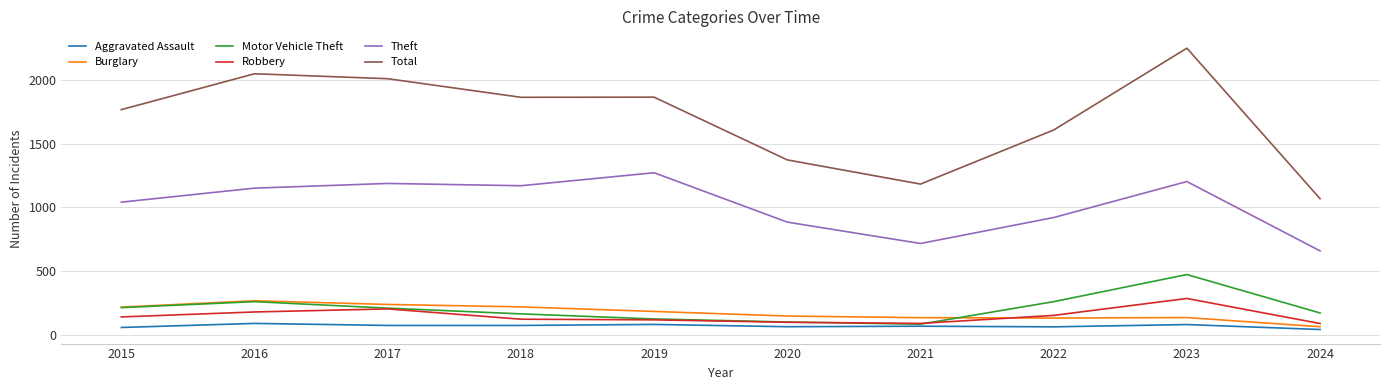

What is the maximum value shown in the chart?

2251